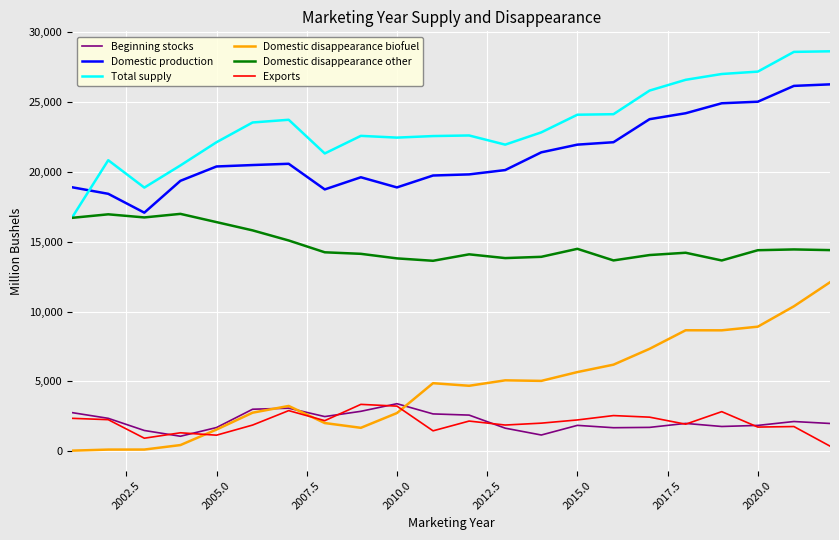

What is the maximum value for Domestic disappearance other?

16994